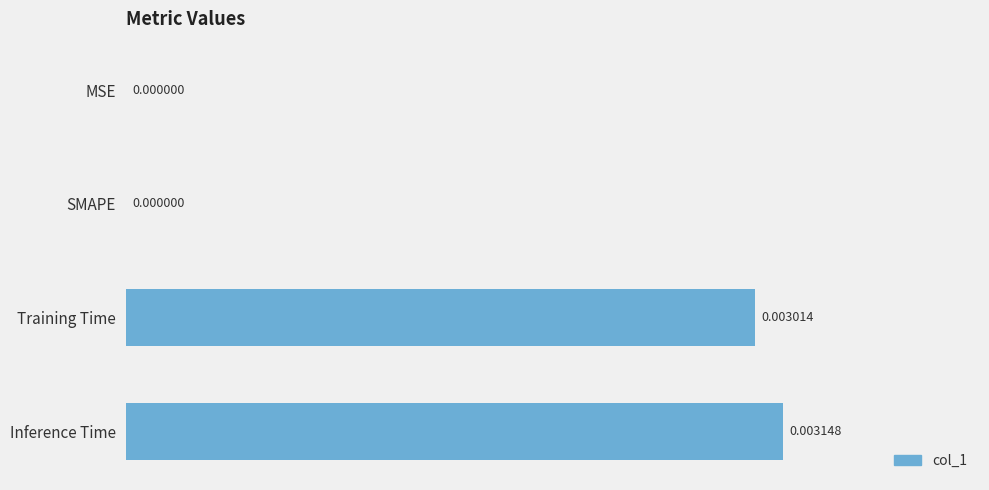

Which has a higher value, Inference Time or Training Time?

Inference Time